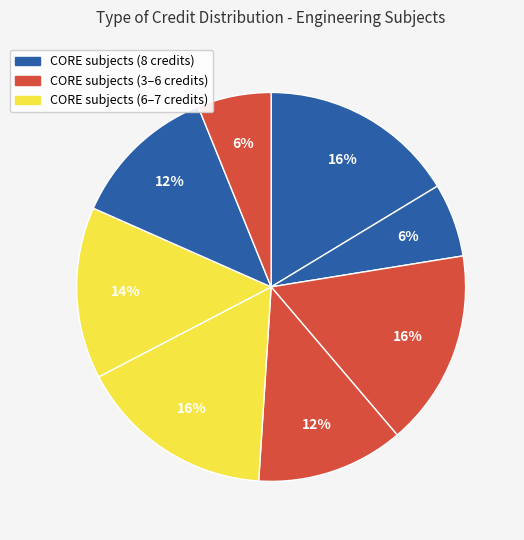

Count the number of slices in the pie.

8